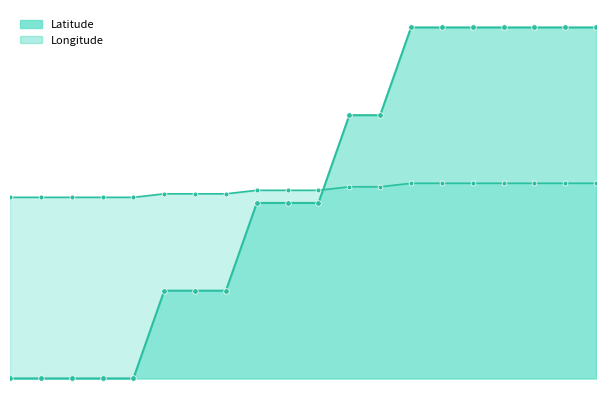

True or false: Latitude has more than 2 points higher than both neighbors.

False